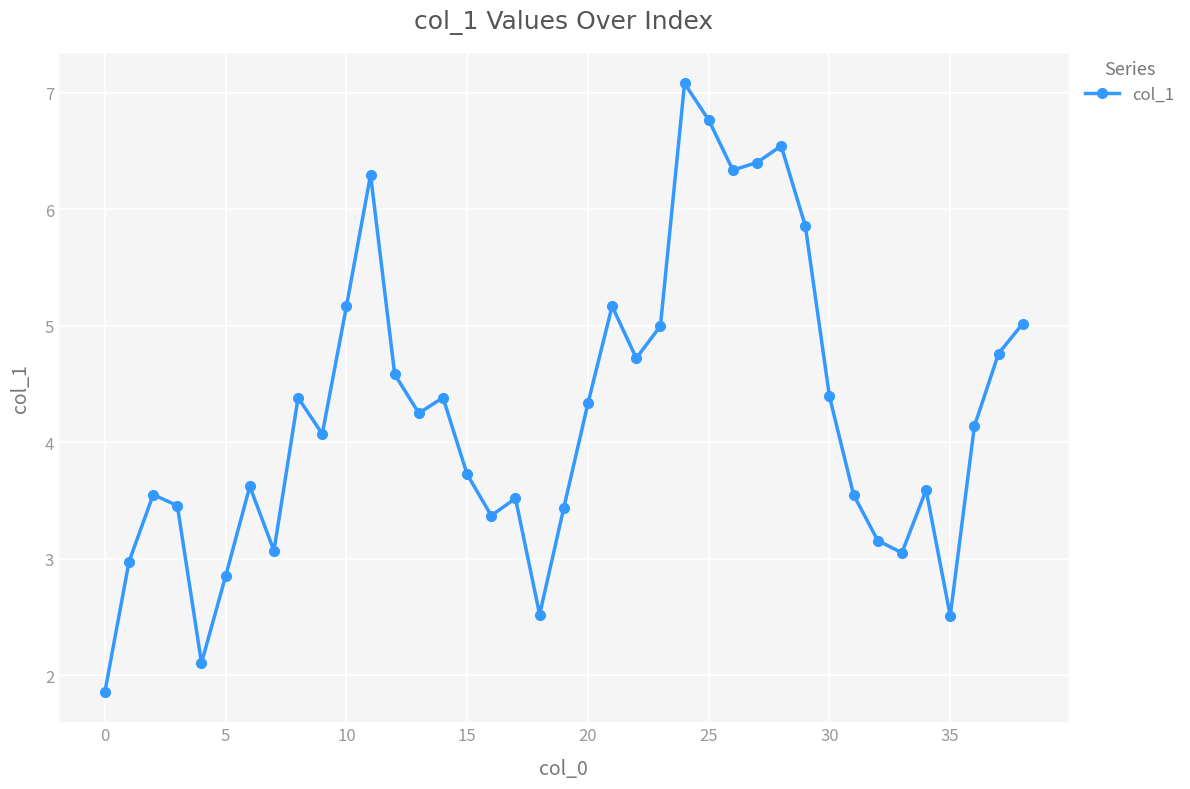

What is the difference between the maximum and minimum values?

5.2